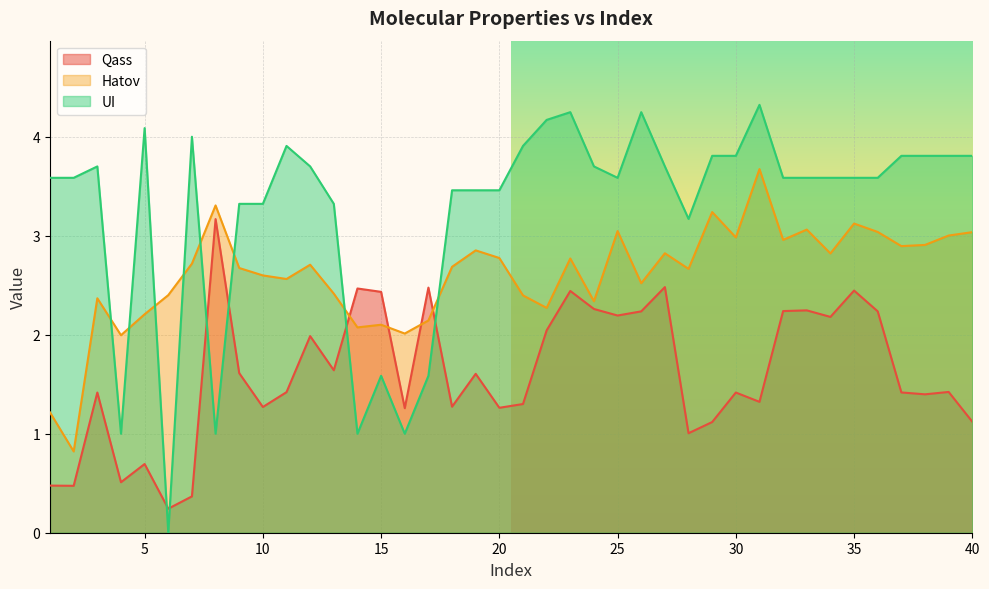

What are all the series names shown in the legend?

Qass, Hatov, UI